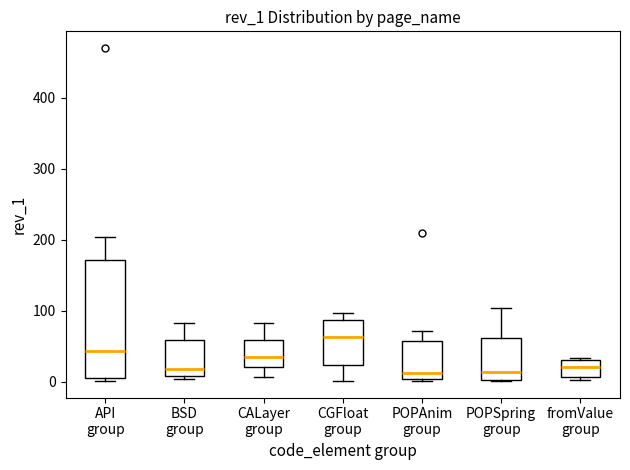

Which box has the highest median line?

CGFloat group